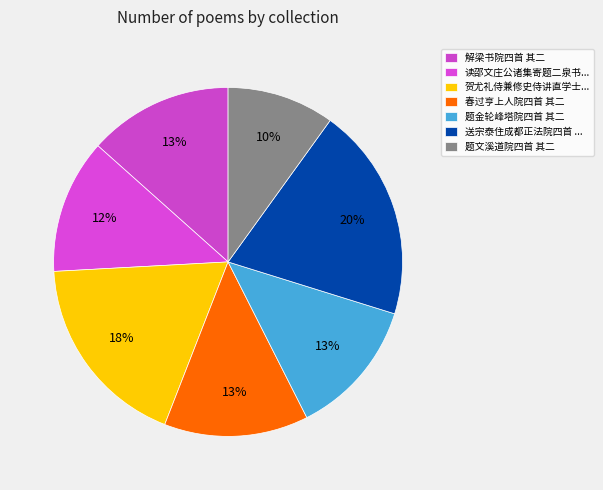

Which slice is the smallest?

题文溪道院四首 其二